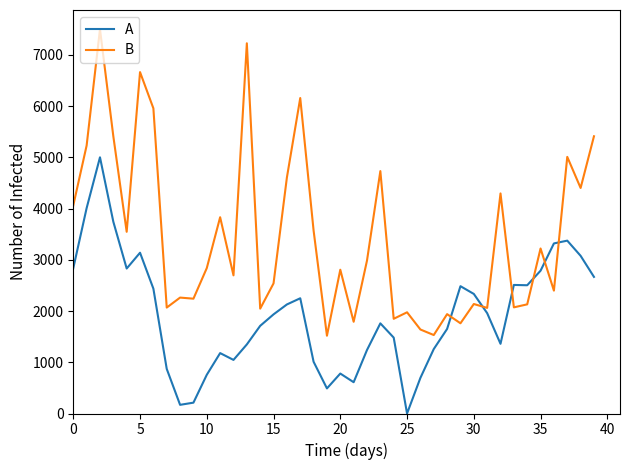

In A, how many points are higher than both neighbors (excluding endpoints)?

9